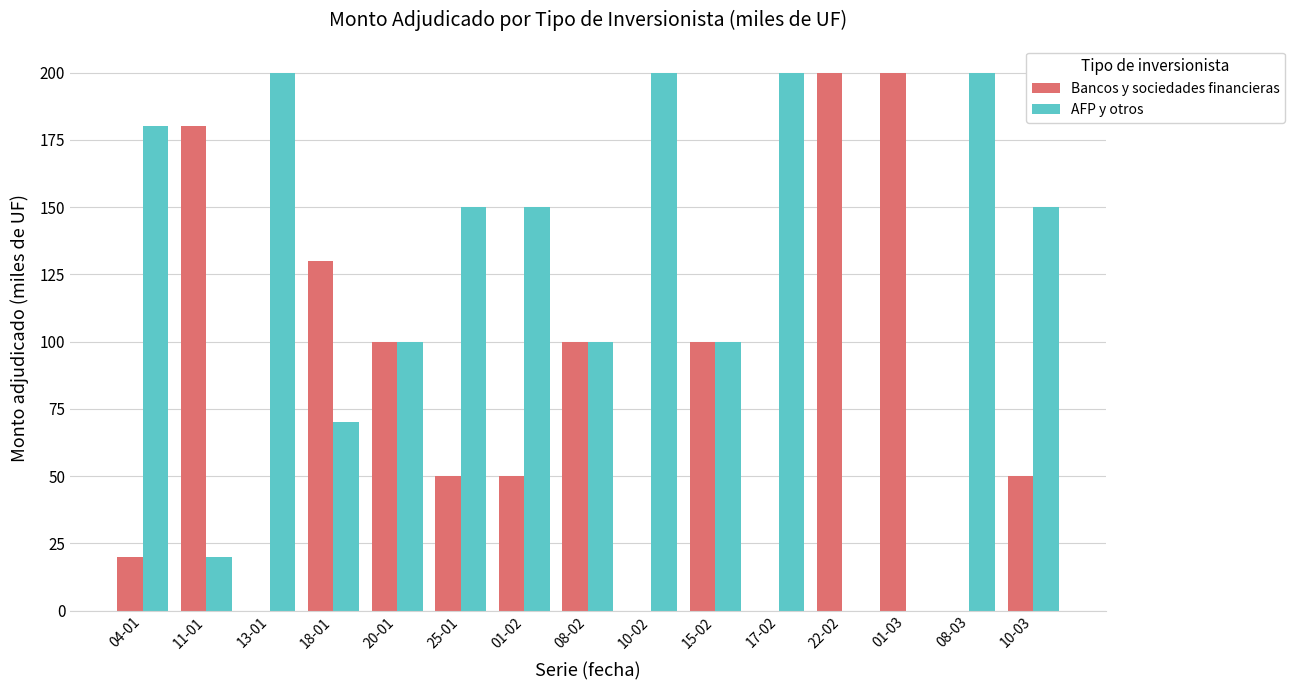

What is the sum of all Bancos y sociedades financieras values?

1180